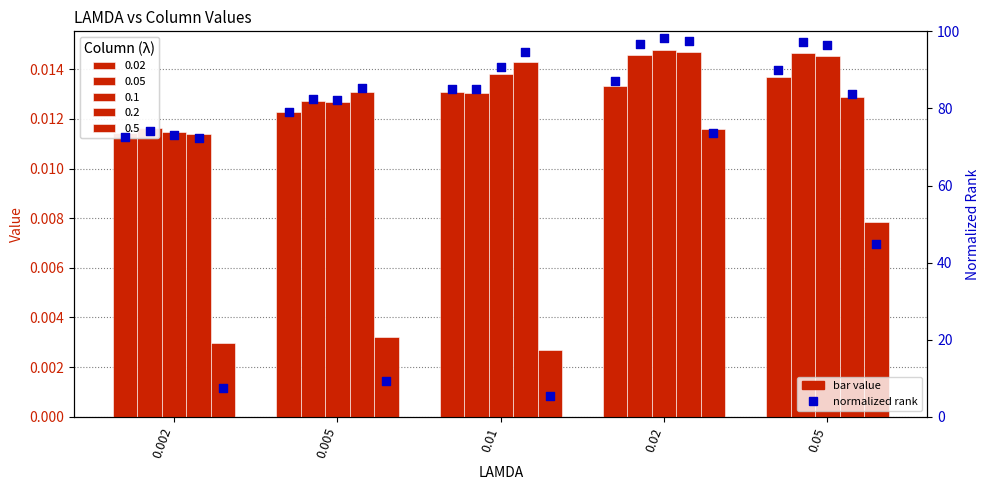

At which category is the sum across all series the highest?

0.02